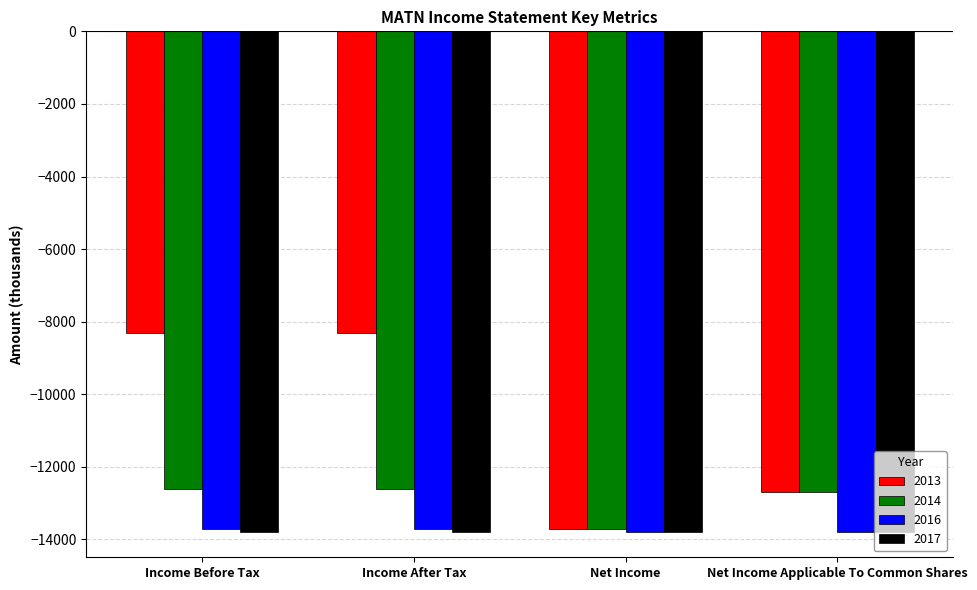

Which category has the lowest value in the 2014 series?

Net Income